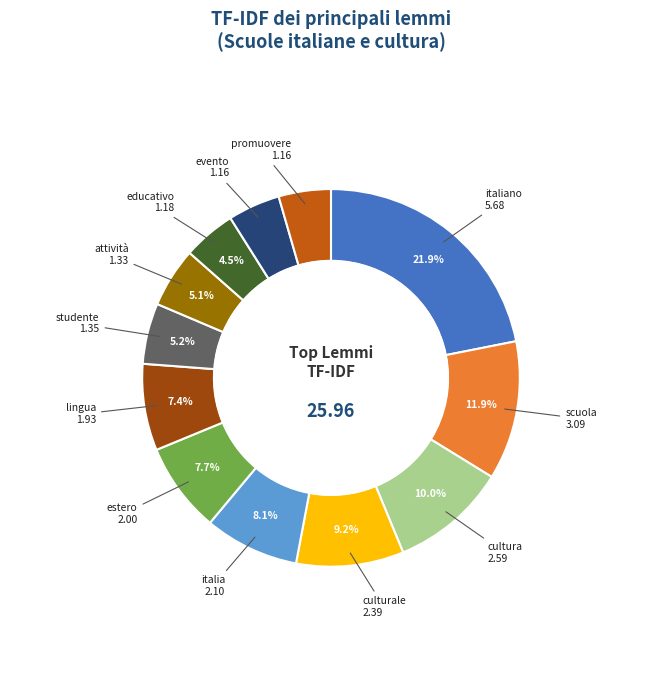

Is there any slice that represents more than half of the pie?

No